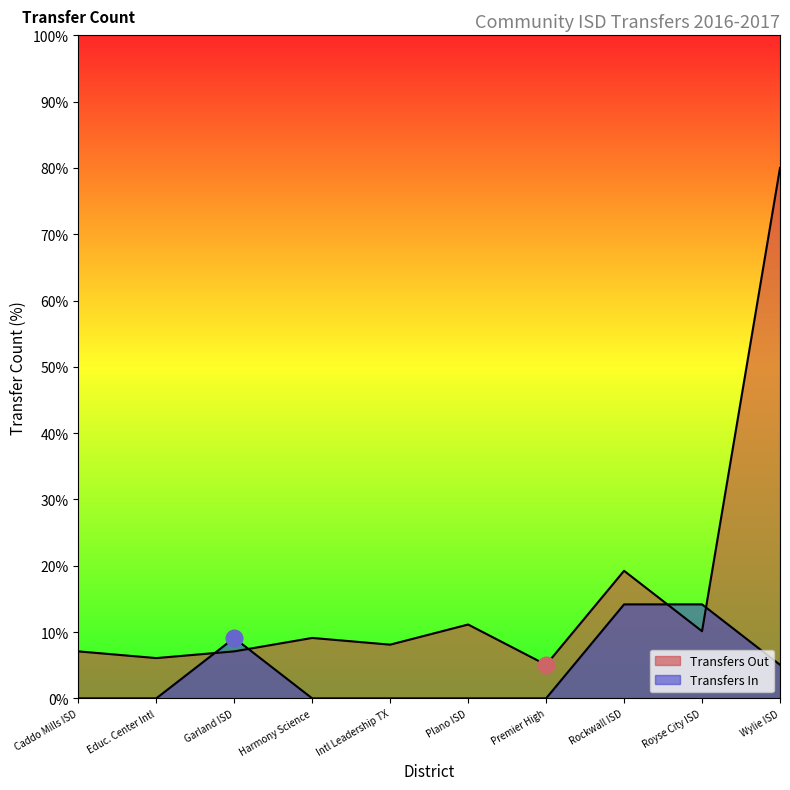

What is the sum of all values?

163.0